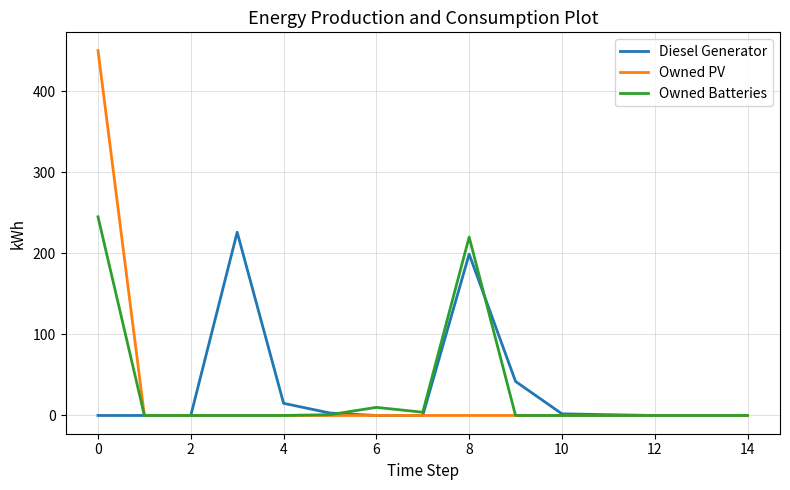

What is the maximum value for Owned Batteries?

245